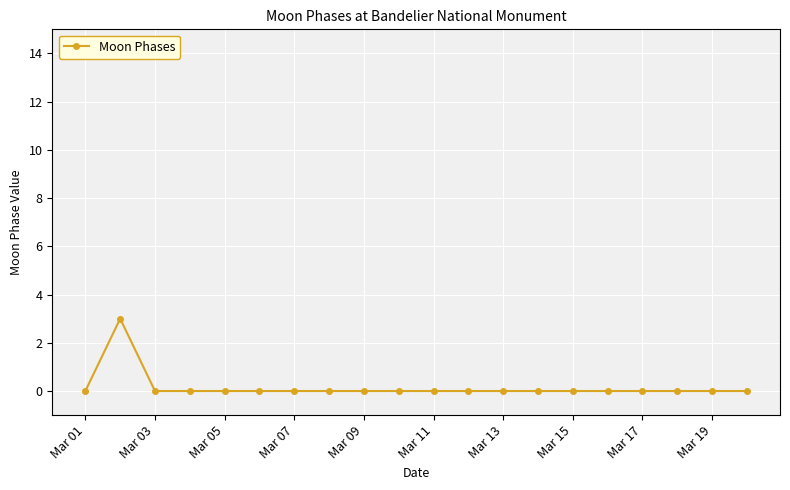

What is the maximum value shown in the chart?

3